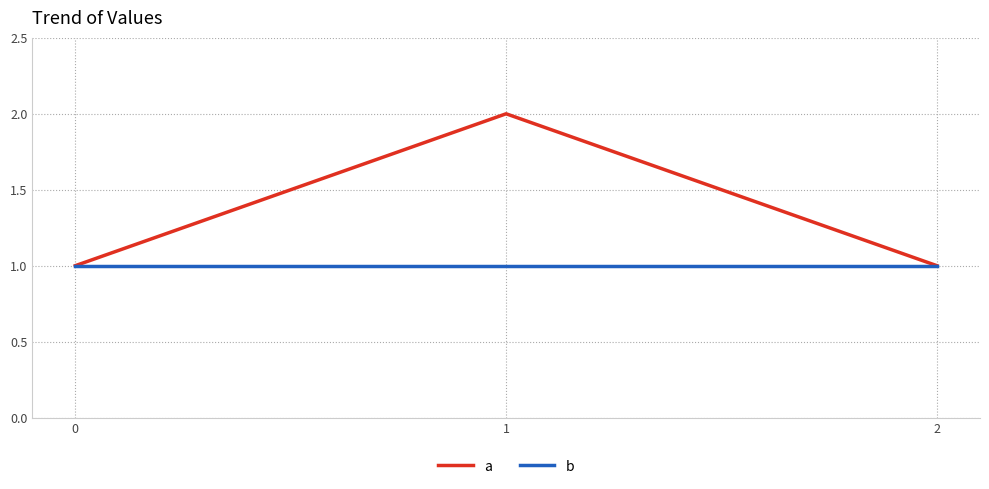

What value does the a series have at 0?

1